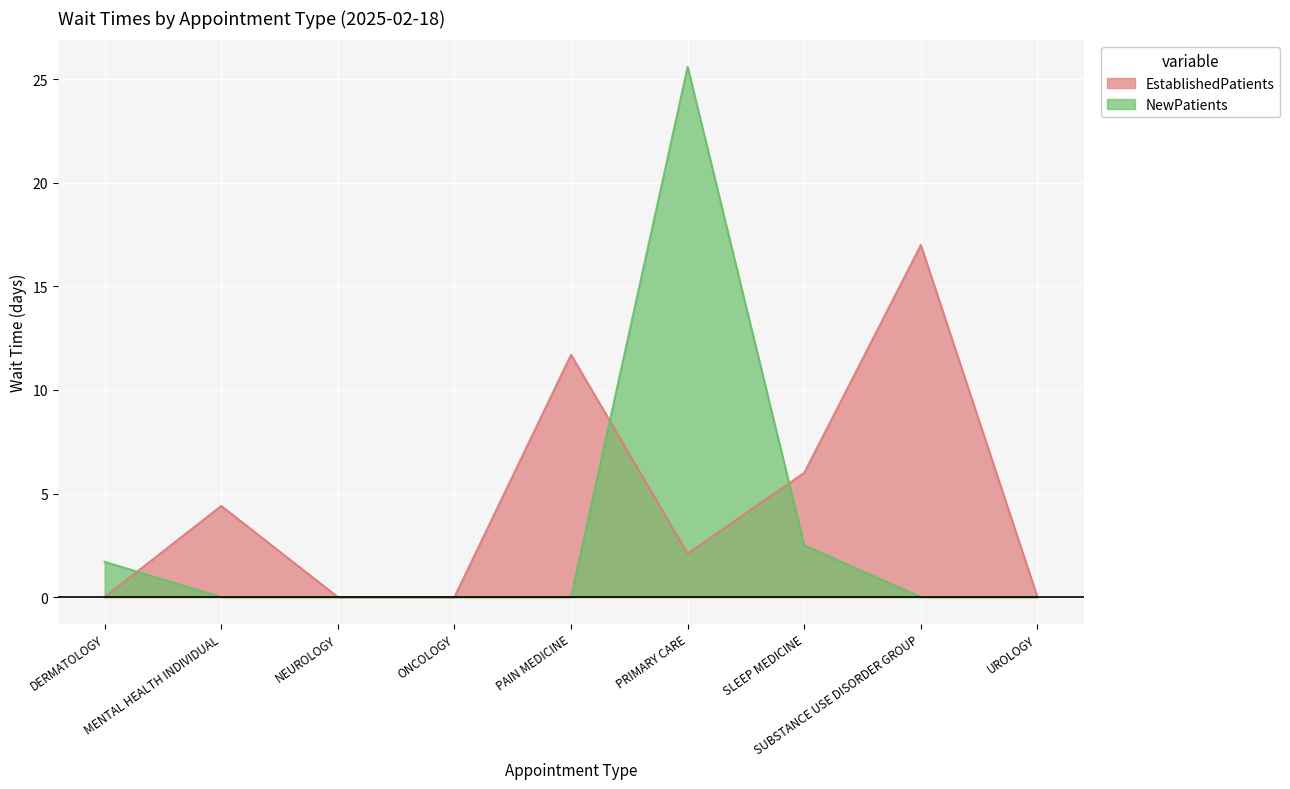

At which category is the sum across all series the highest?

PRIMARY CARE